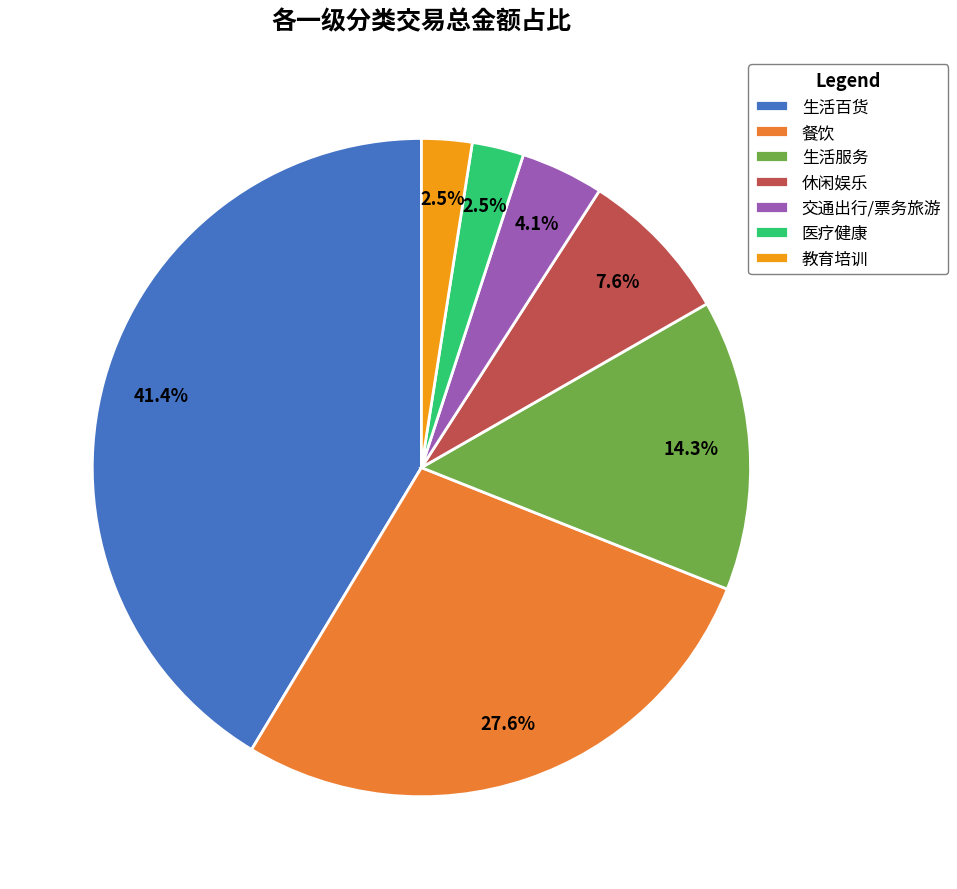

Which has a higher value, 交通出行/票务旅游 or 生活服务?

生活服务